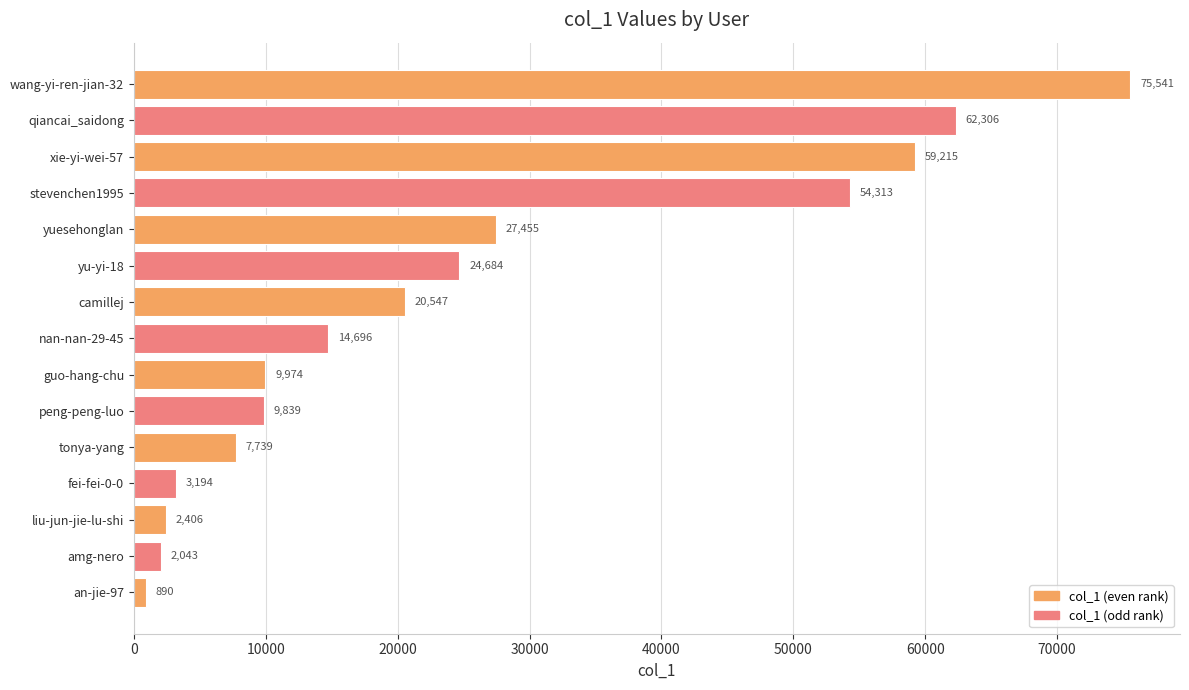

What is the label of the 13th bar from the bottom?

xie-yi-wei-57